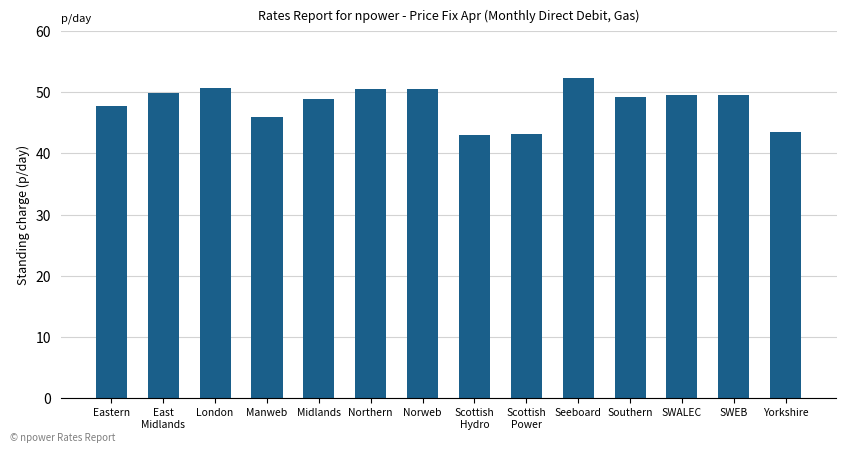

What is the value of the 11th bar from the left?

49.3